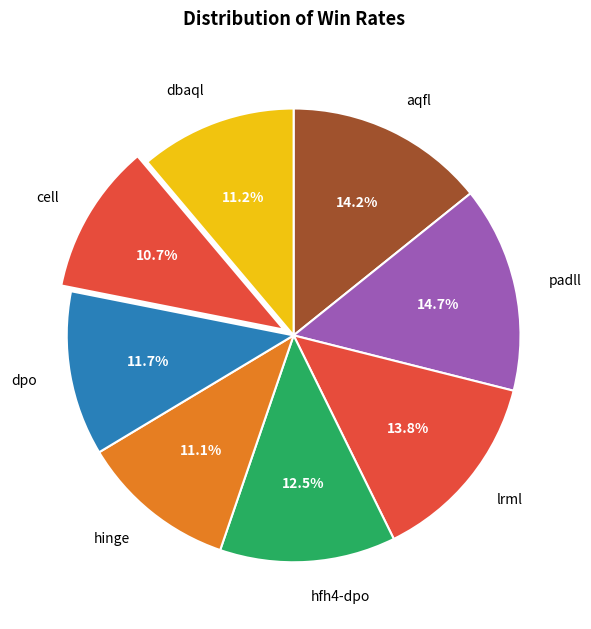

Combined, do dbaql and padll account for over 50%?

No